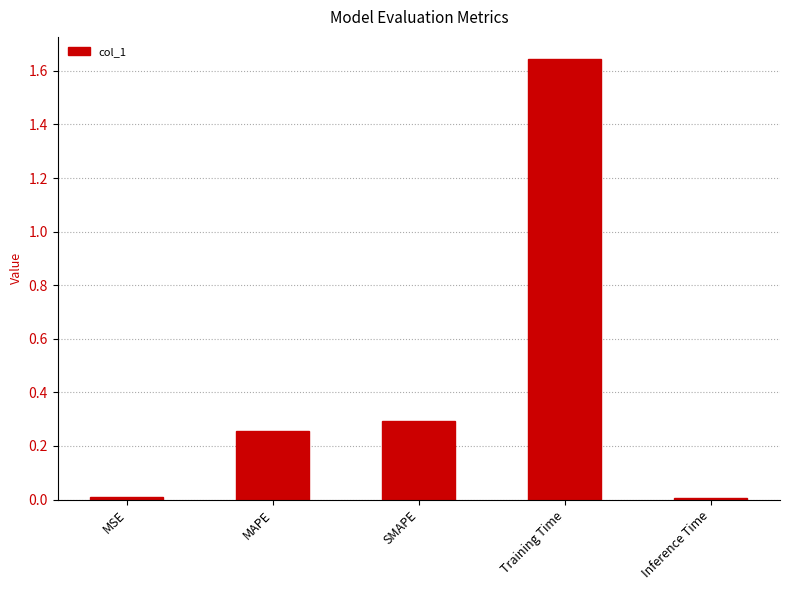

What is the sum of all values?

2.2